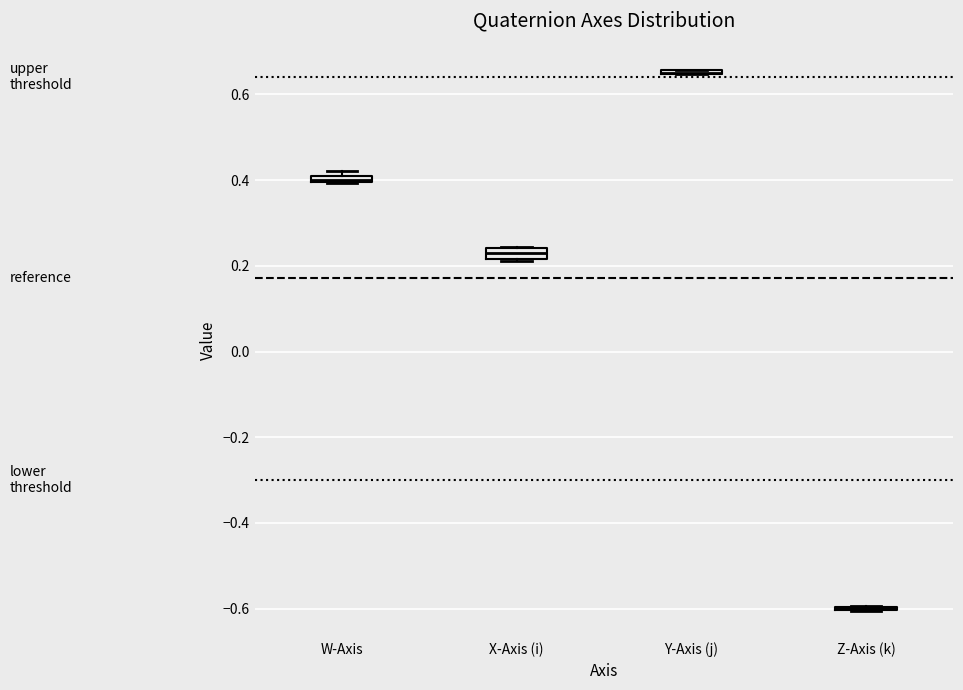

Where is the upper edge of the box for W-Axis on the y-axis? The values are not printed on the chart, so give them approximately, as read against the axis.

0.42